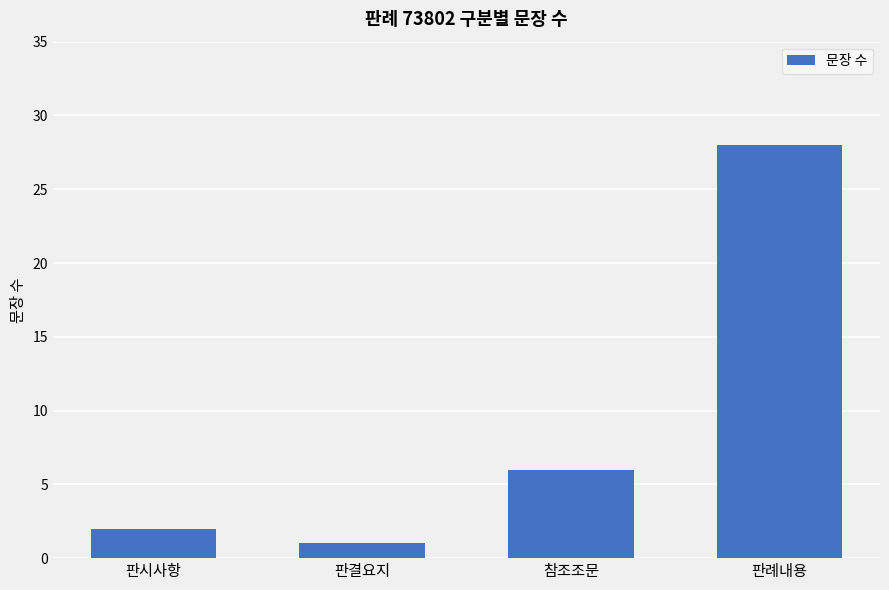

At which category does the chart reach its peak across all series?

판례내용